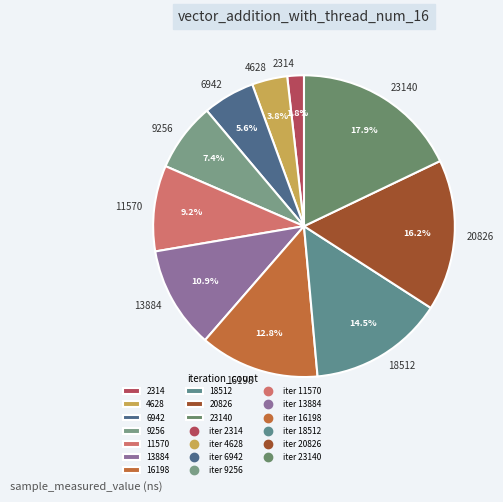

To the nearest percent, what is the difference between the 11570 and 18512 slice percentages?

5%